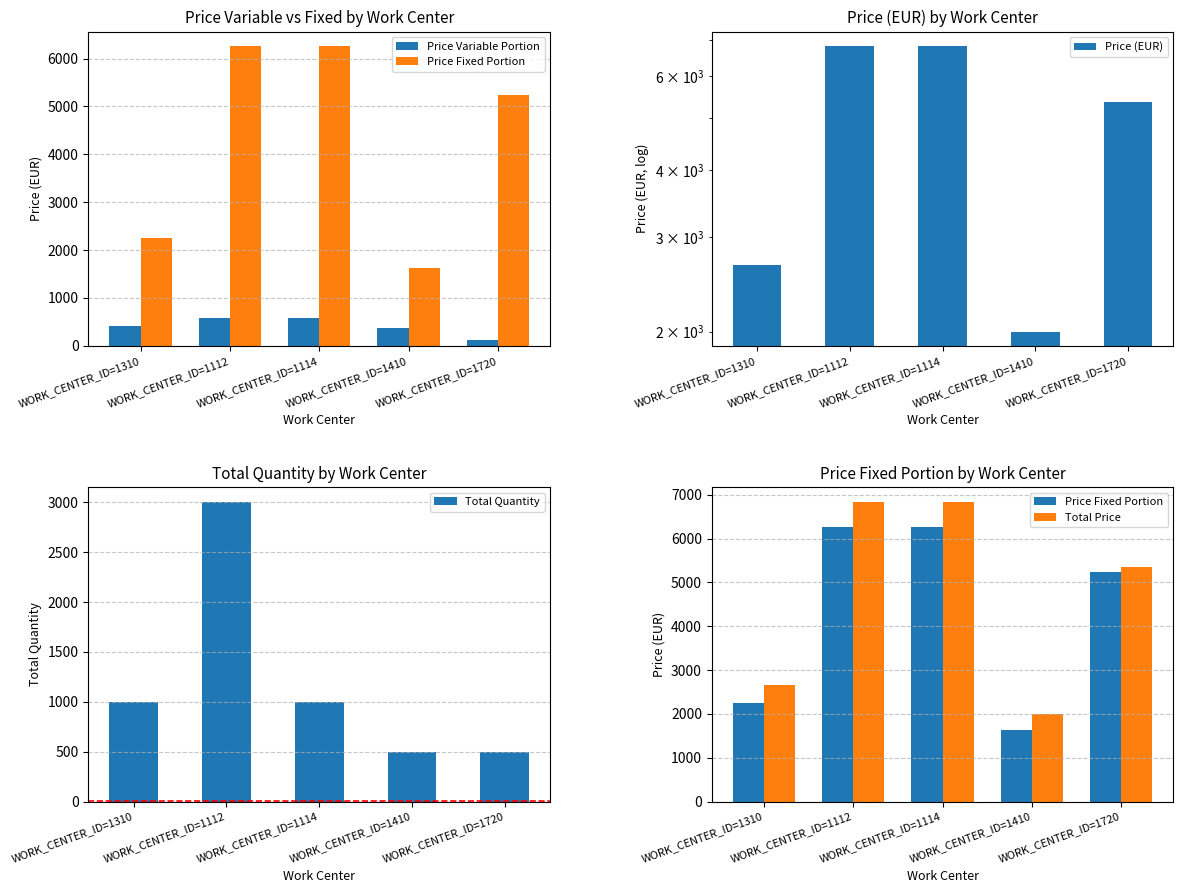

Reading left to right, what are all the values shown in this chart?

Price Variable Portion: WORK_CENTER_ID=1310=415.7	WORK_CENTER_ID=1112=576.4	WORK_CENTER_ID=1114=576.4	WORK_CENTER_ID=1410=367.4	WORK_CENTER_ID=1720=116.1
Price Fixed Portion: WORK_CENTER_ID=1310=2246.9	WORK_CENTER_ID=1112=6253.9	WORK_CENTER_ID=1114=6253.9	WORK_CENTER_ID=1410=1633.5	WORK_CENTER_ID=1720=5241.6
Price (EUR): WORK_CENTER_ID=1310=2662.5	WORK_CENTER_ID=1112=6830.3	WORK_CENTER_ID=1114=6830.3	WORK_CENTER_ID=1410=2001.0	WORK_CENTER_ID=1720=5357.6
Total Quantity: WORK_CENTER_ID=1310=1000.0	WORK_CENTER_ID=1112=3000.0	WORK_CENTER_ID=1114=1000.0	WORK_CENTER_ID=1410=500.0	WORK_CENTER_ID=1720=500.0
Total Price: WORK_CENTER_ID=1310=2662.5	WORK_CENTER_ID=1112=6830.3	WORK_CENTER_ID=1114=6830.3	WORK_CENTER_ID=1410=2001.0	WORK_CENTER_ID=1720=5357.6